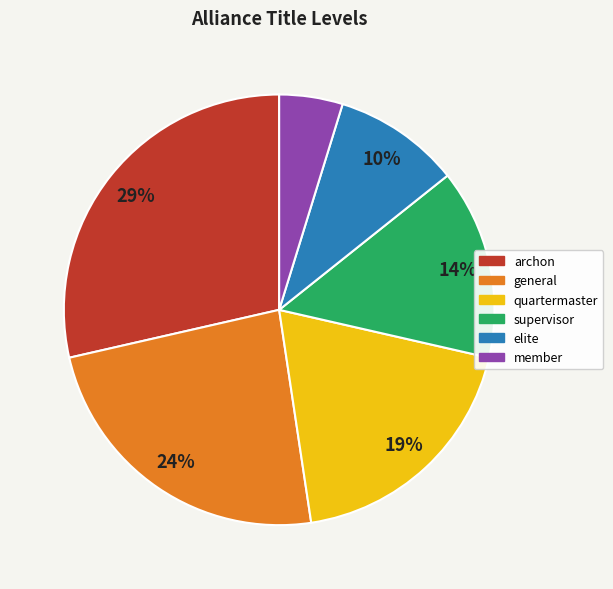

What is the ratio of the value at elite to the value at archon?

0.3